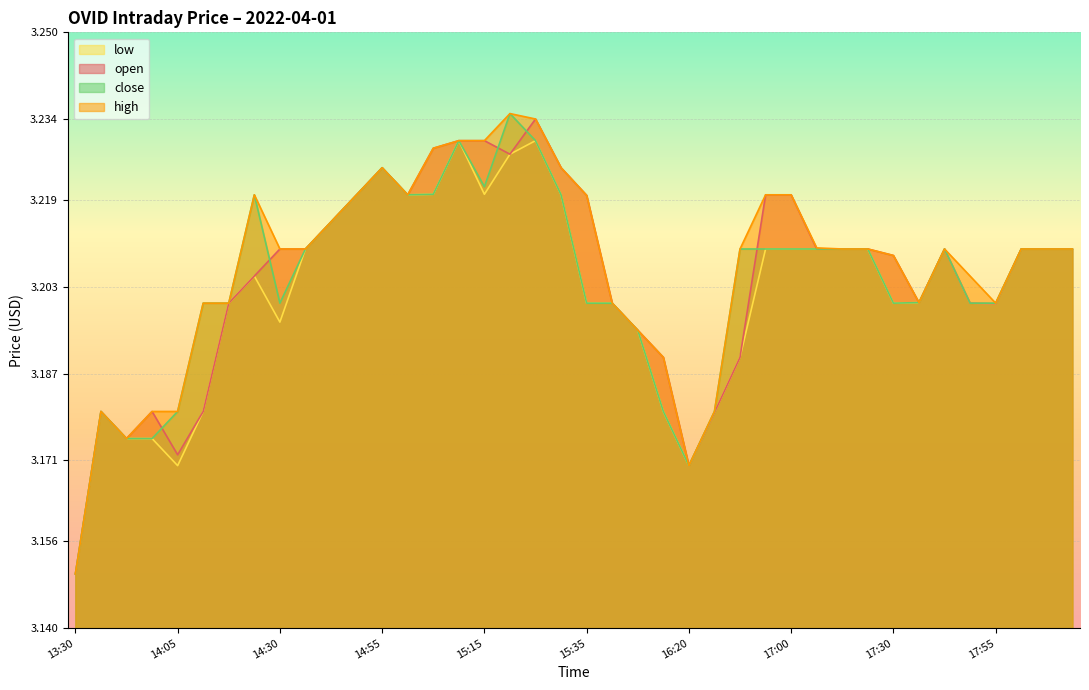

Which series has the largest total across all categories?

high